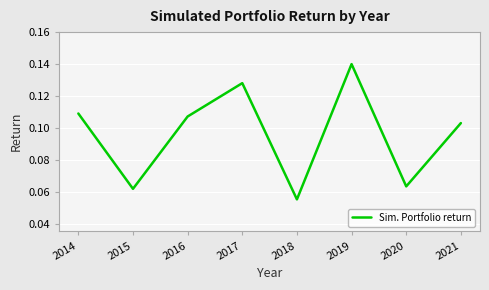

Which category has the lowest value across all series?

2018